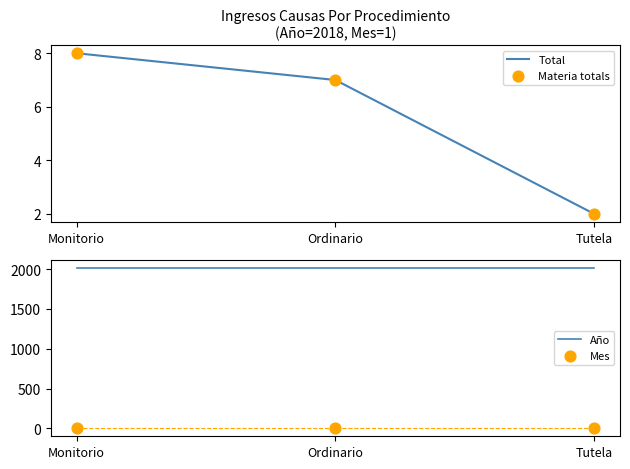

Which series reaches the minimum Y coordinate?

Mes